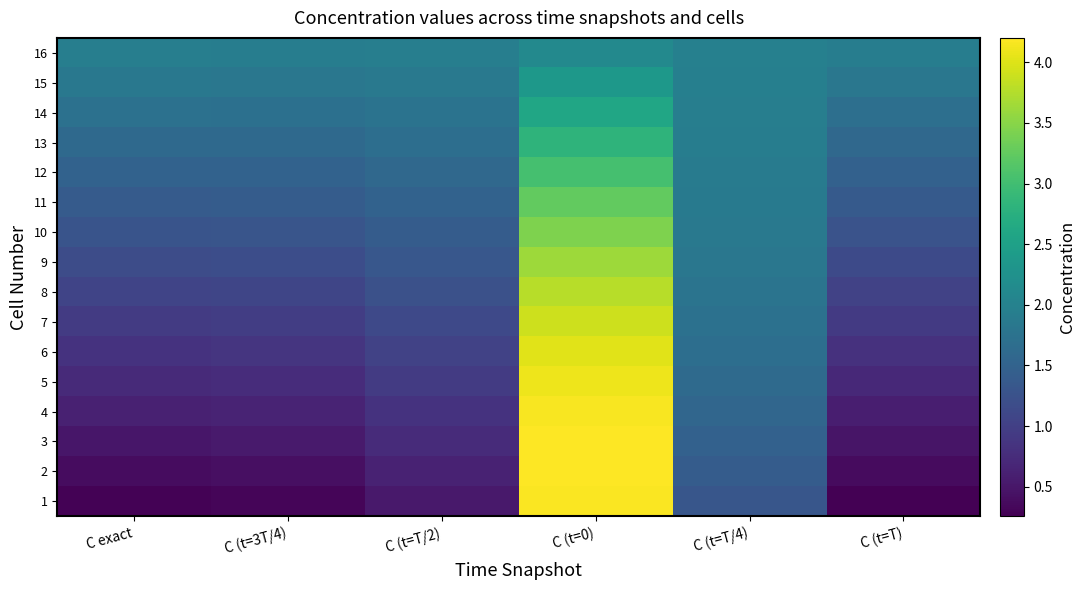

What is the total value across all series at C (t=0)?

55.8